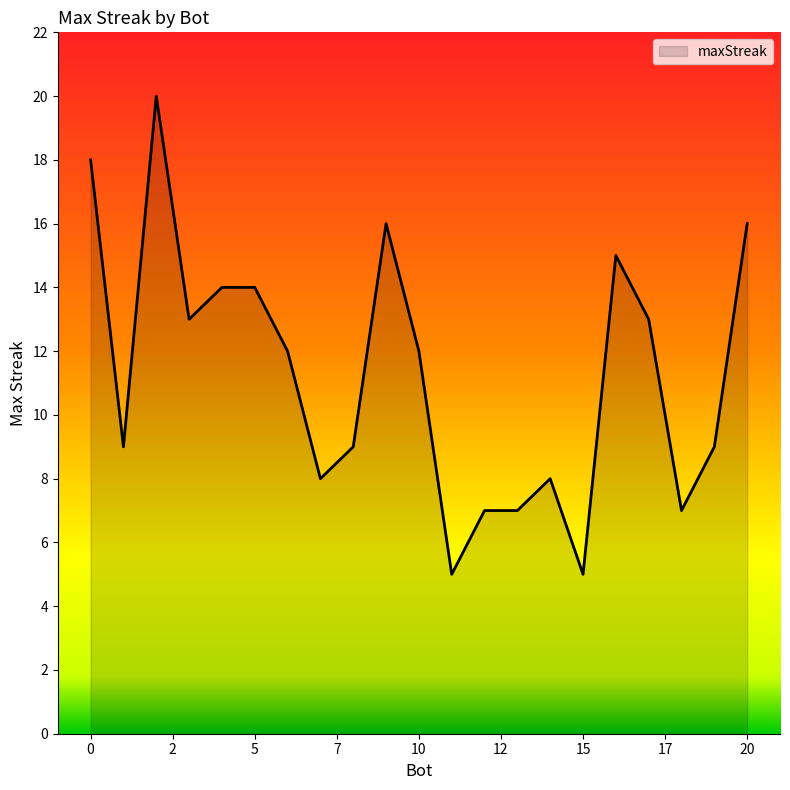

What is the greatest value displayed?

20